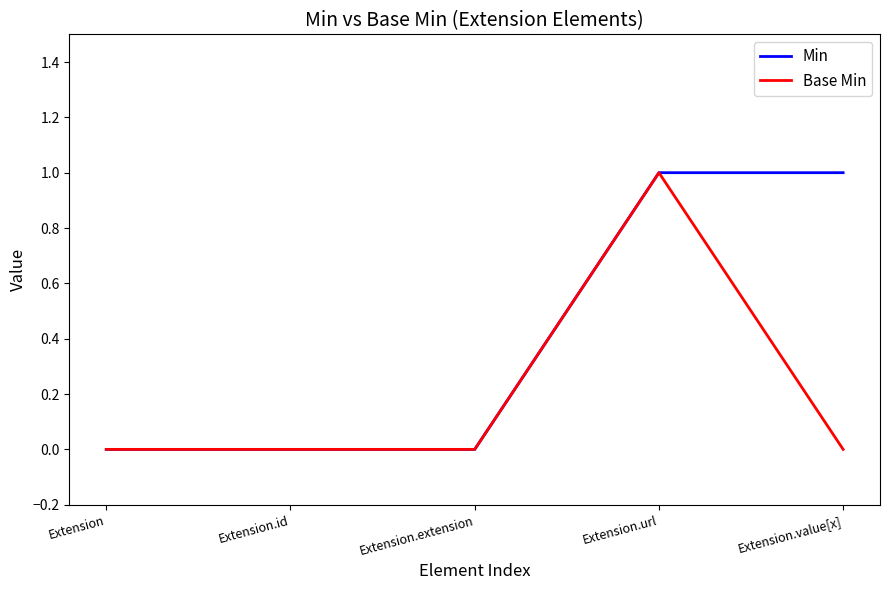

At which category is the sum across all series the highest?

Extension.url